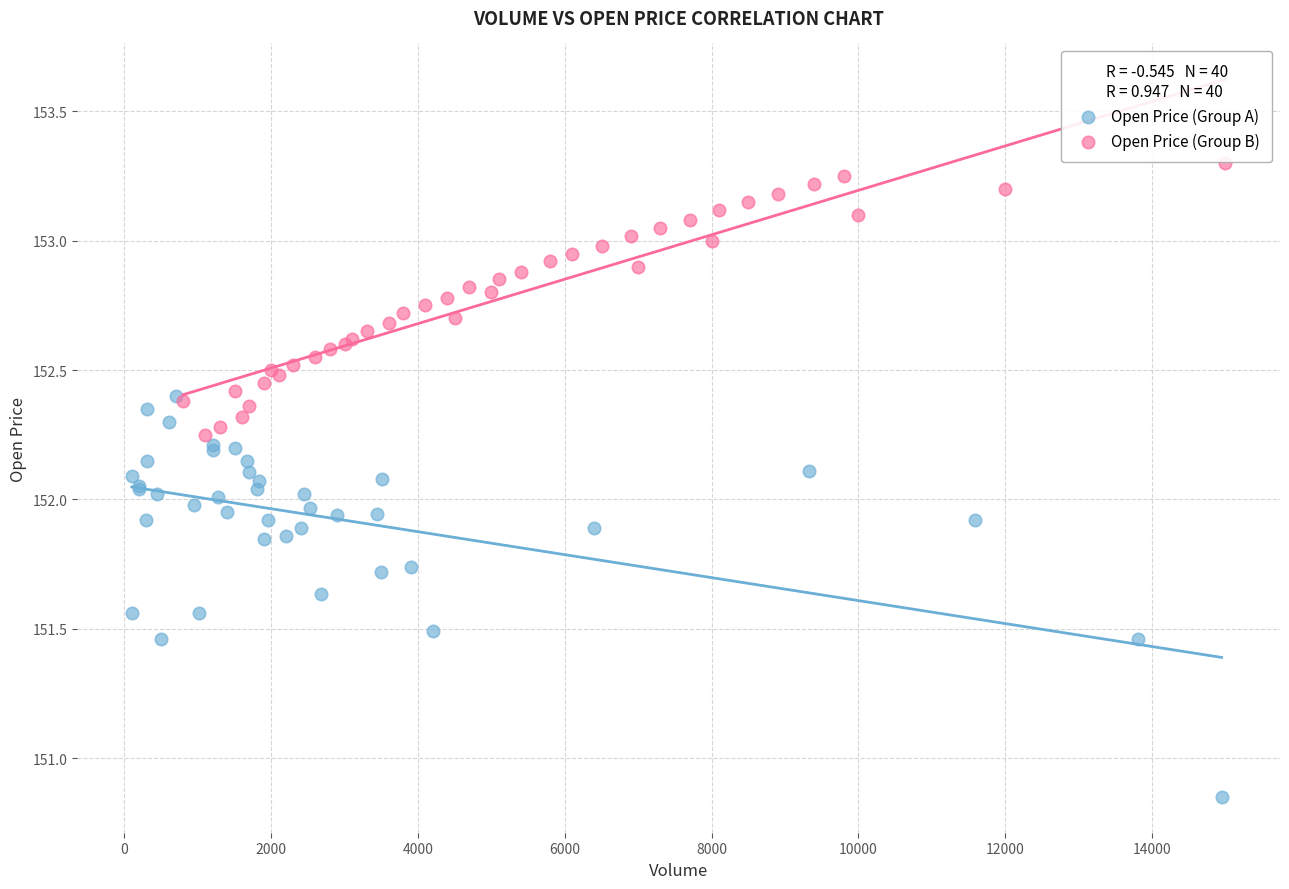

Which series contains the highest Y value?

Open Price (Group B)